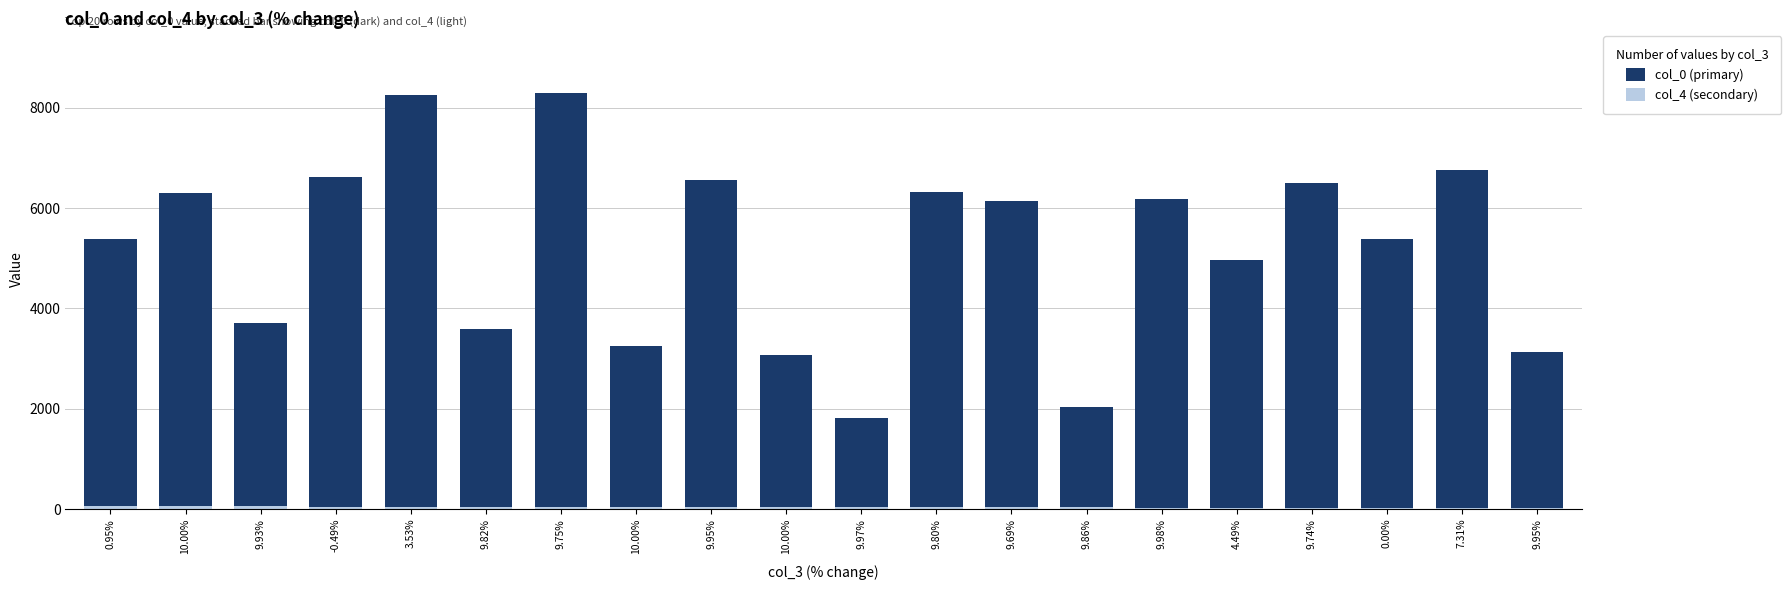

How many series are shown in this chart?

2